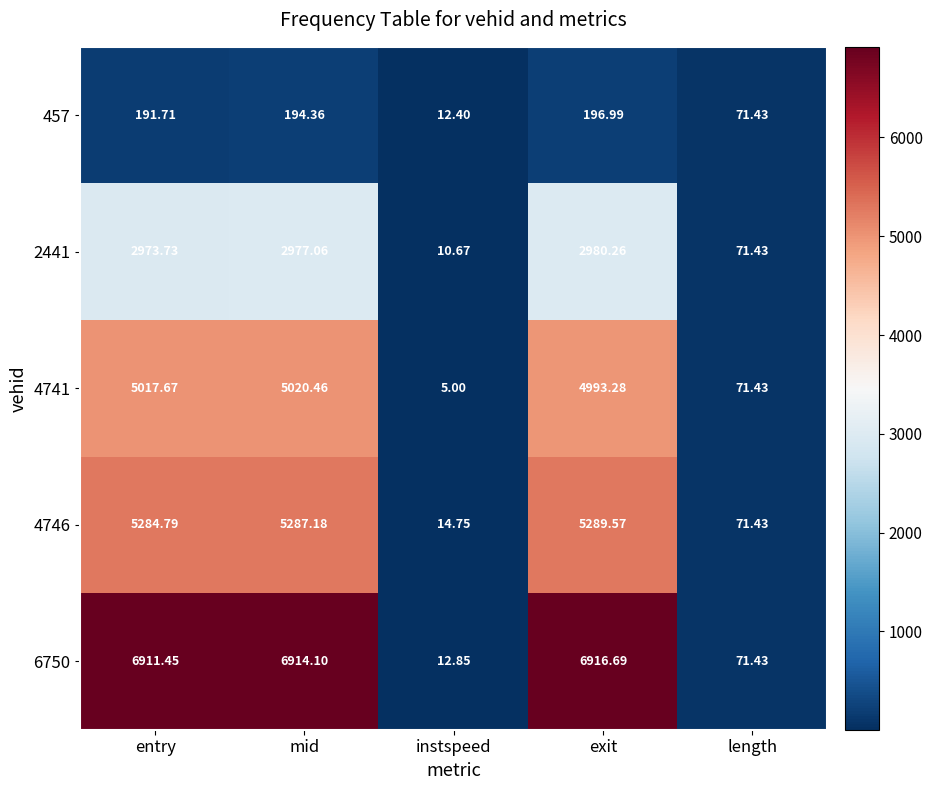

Rank the series at mid from highest to lowest value.

6750, 4746, 4741, 2441, 457